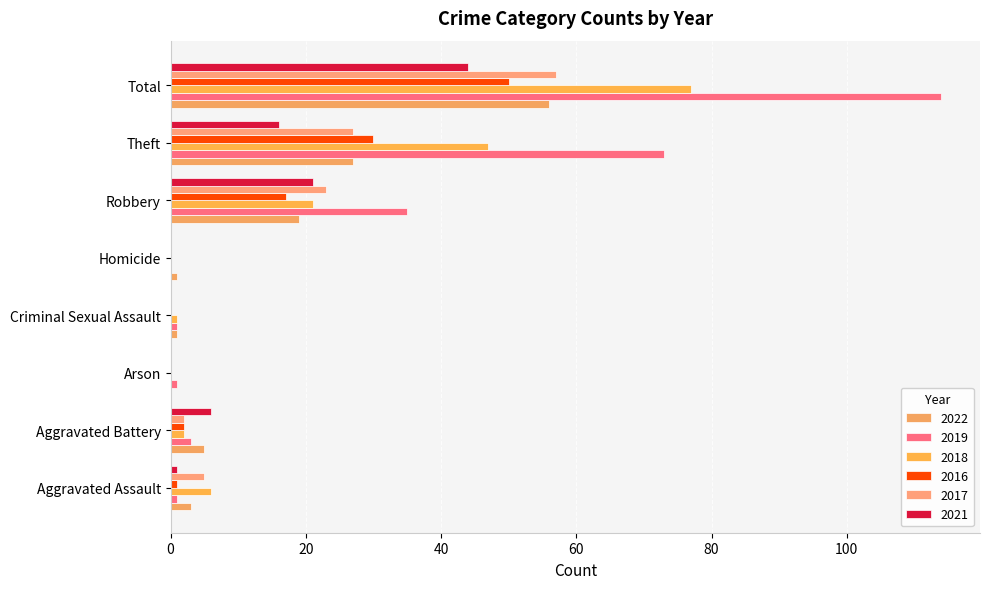

What is the total value across all series at Robbery?

136